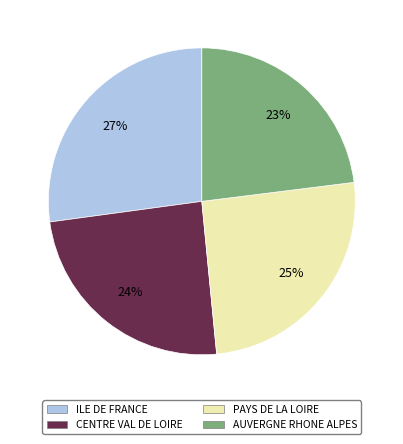

To the nearest percent, what percentage of the pie is CENTRE VAL DE LOIRE?

24%